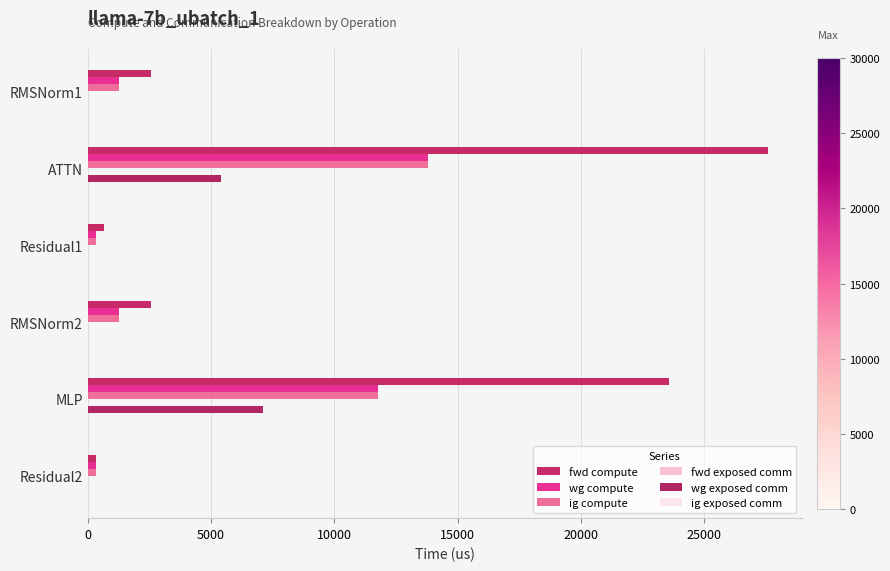

Reading left to right, list all the values displayed in this chart.

fwd compute: 0=2566.8	5000=27574.8	10000=668.3	15000=2566.8	20000=23570.4	25000=334.1
wg compute: 0=1283.4	5000=13787.4	10000=334.1	15000=1283.4	20000=11785.2	25000=334.1
ig compute: 0=1283.4	5000=13787.4	10000=334.1	15000=1283.4	20000=11785.2	25000=334.1
fwd exposed comm: 0=0.1	5000=0.1	10000=0.1	15000=0.1	20000=0.1	25000=0.1
wg exposed comm: 0=0.0	5000=5383.0	10000=0.0	15000=0.0	20000=7109.4	25000=0.0
ig exposed comm: 0=0.1	5000=0.1	10000=0.1	15000=0.1	20000=0.1	25000=0.1